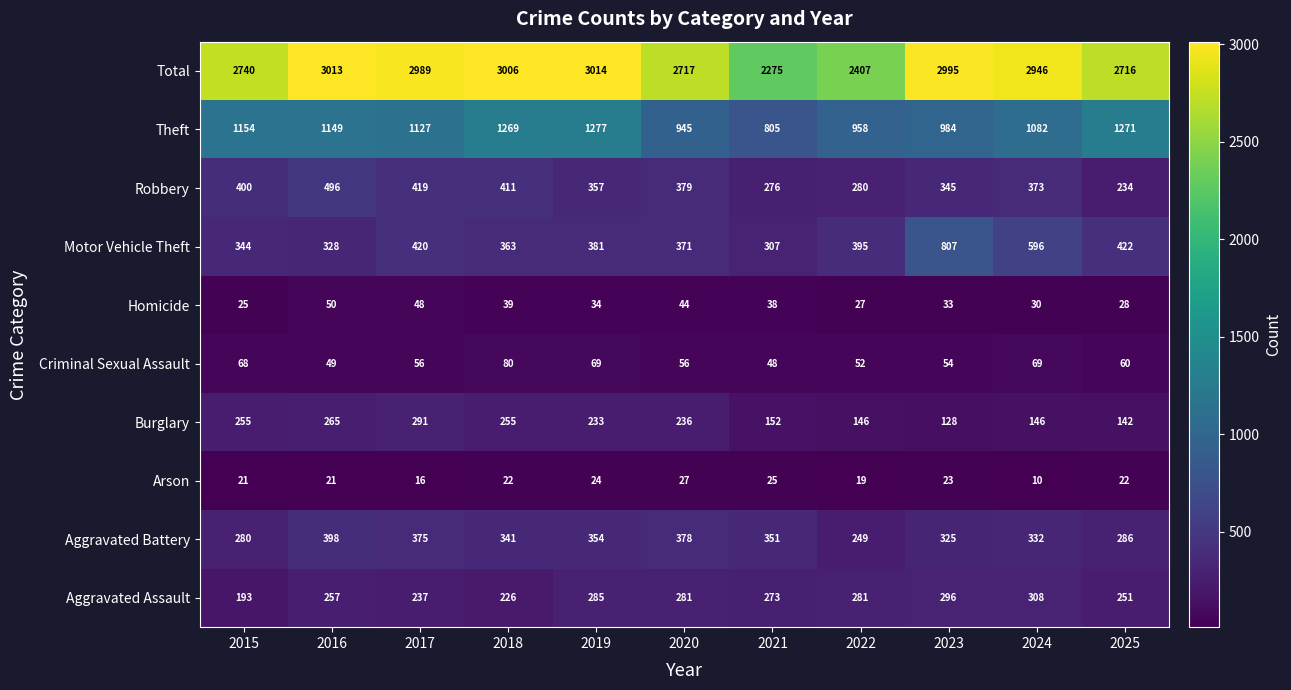

Where is Arson nearest to the value 18?

2022